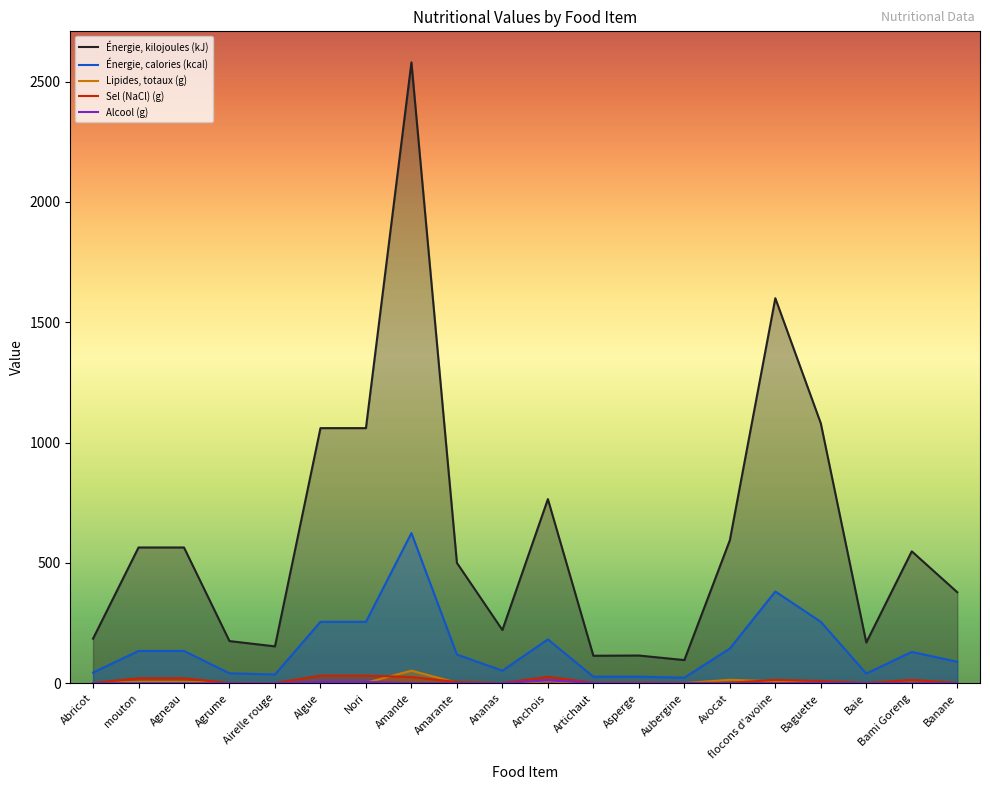

Between Nori and Amande, which series saw the biggest shift?

Énergie, kilojoules (kJ)